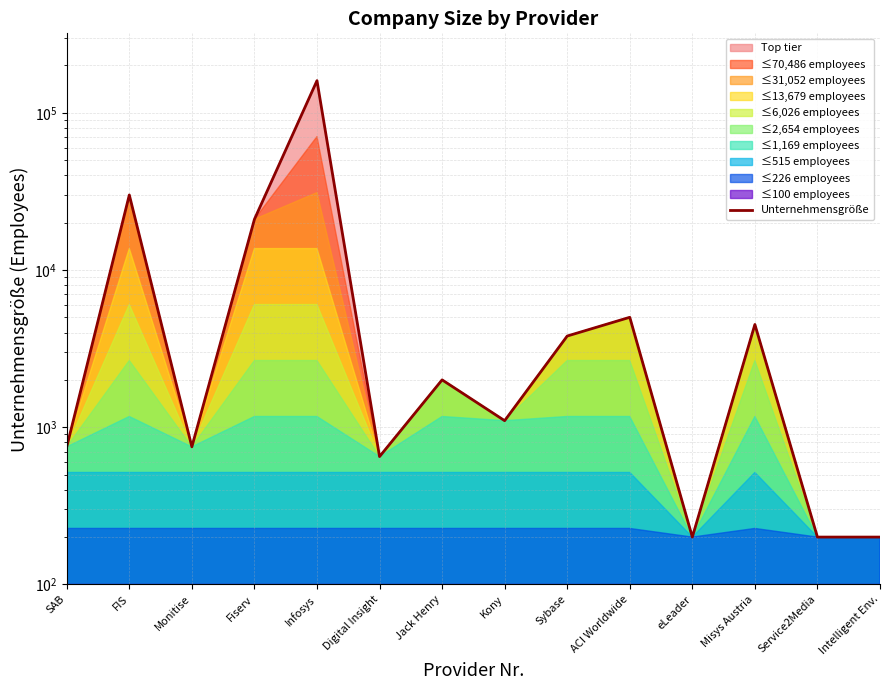

Where does the data first go above 2000?

FIS